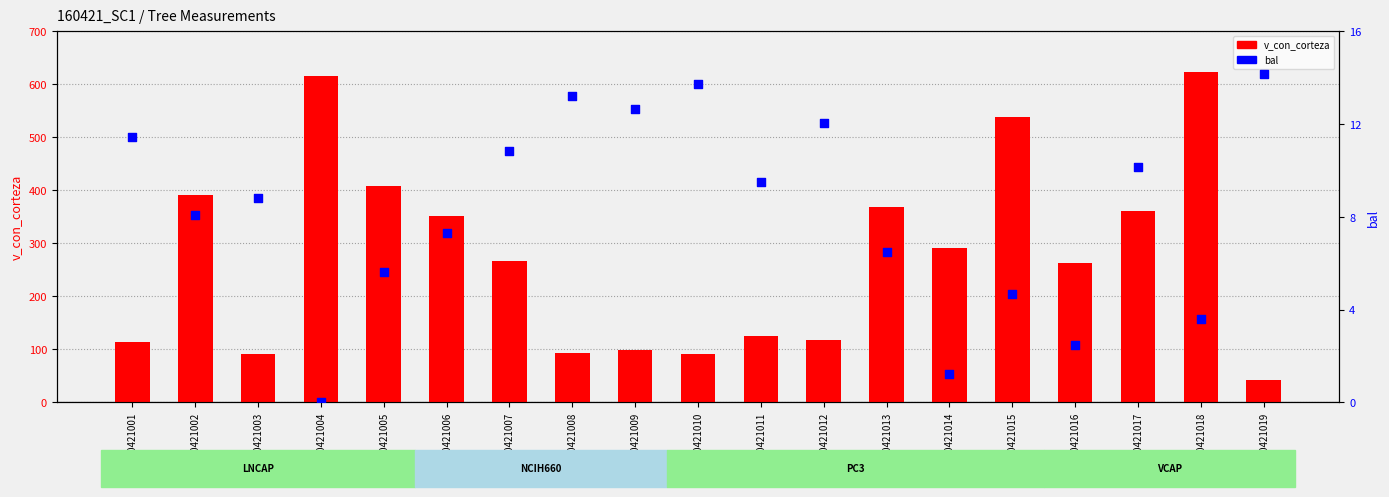

What are all the series names shown in the legend?

v_con_corteza, bal